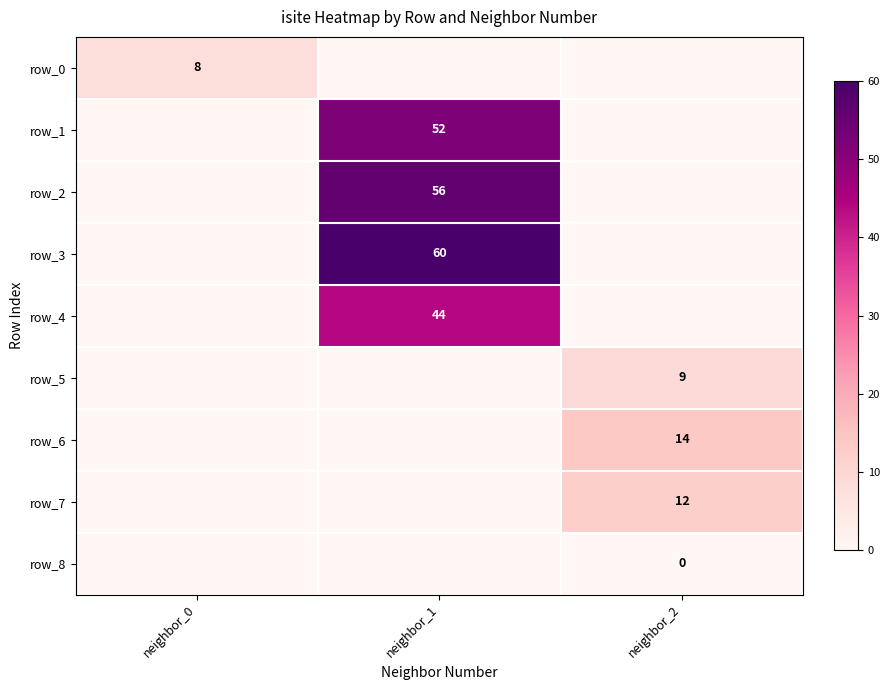

Read the row_2 value at neighbor_1, to the nearest 10.

60